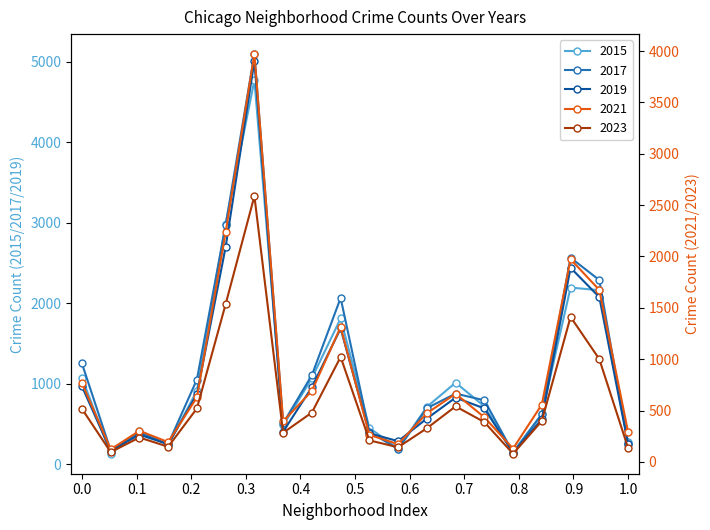

The value of 2015 at Calumet Heights is 360. True or false?

False